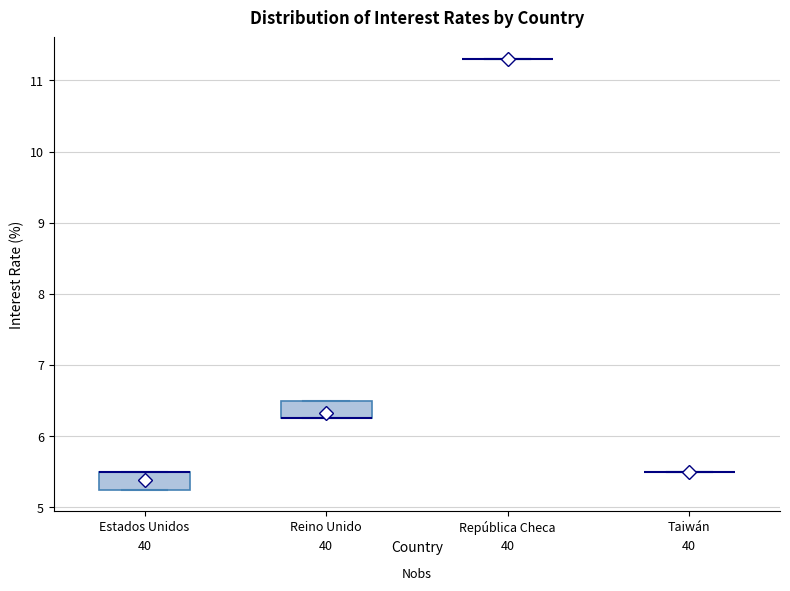

Reading left to right, read every box against the y-axis: the position of its median line, the range the box covers, and the ends of its whiskers. The values are not printed on the chart, so give them approximately, as read against the axis.

Estados Unidos: median 5.5 (drawn on the box's upper edge), box 5.3 to 5.5, whiskers 5.3 to 5.5
Reino Unido: median 6.3 (drawn on the box's lower edge), box 6.3 to 6.5, whiskers 6.3 to 6.5
República Checa: box collapsed to a line at 11.3, whiskers 11.3 to 11.3
Taiwán: box collapsed to a line at 5.5, whiskers 5.5 to 5.5